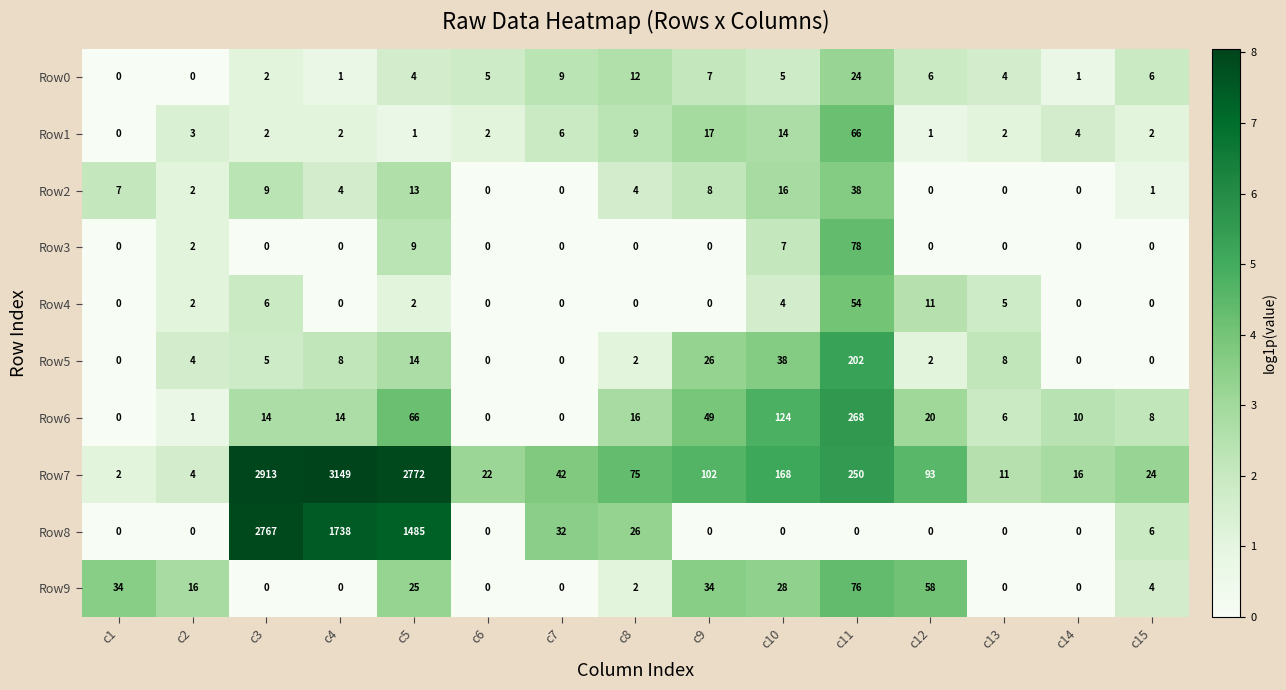

The Row4 series shows 22 at c7. True or false?

False